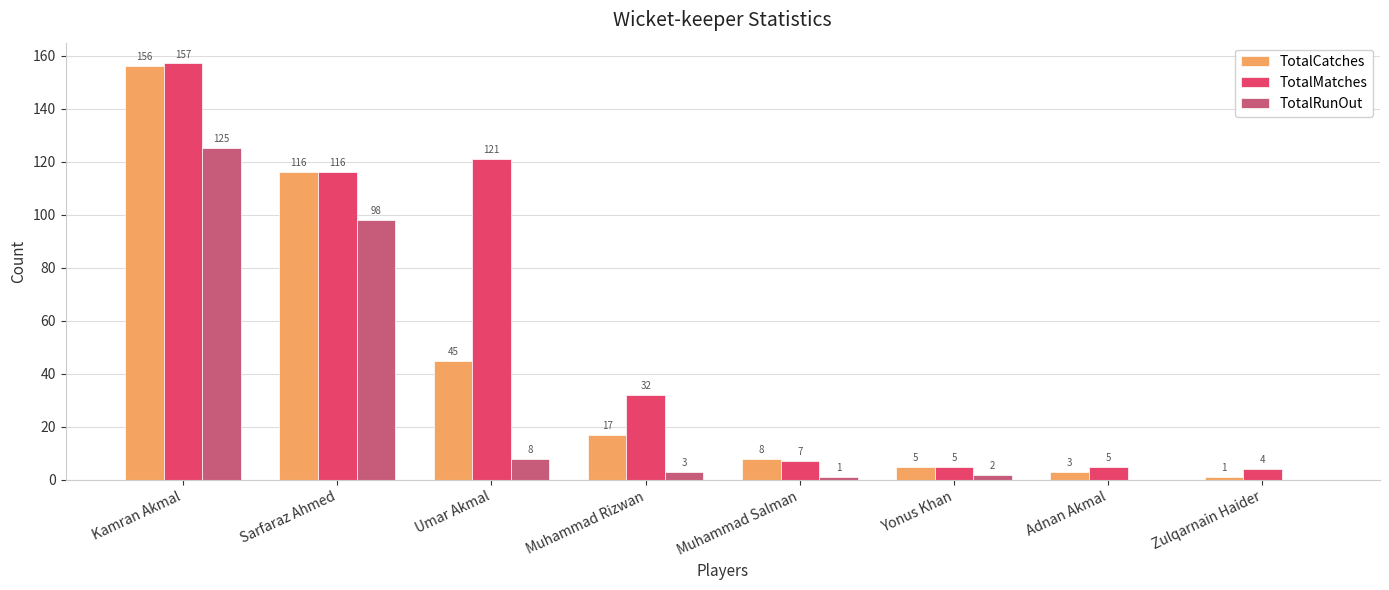

What are all the series names shown in the legend?

TotalCatches, TotalMatches, TotalRunOut